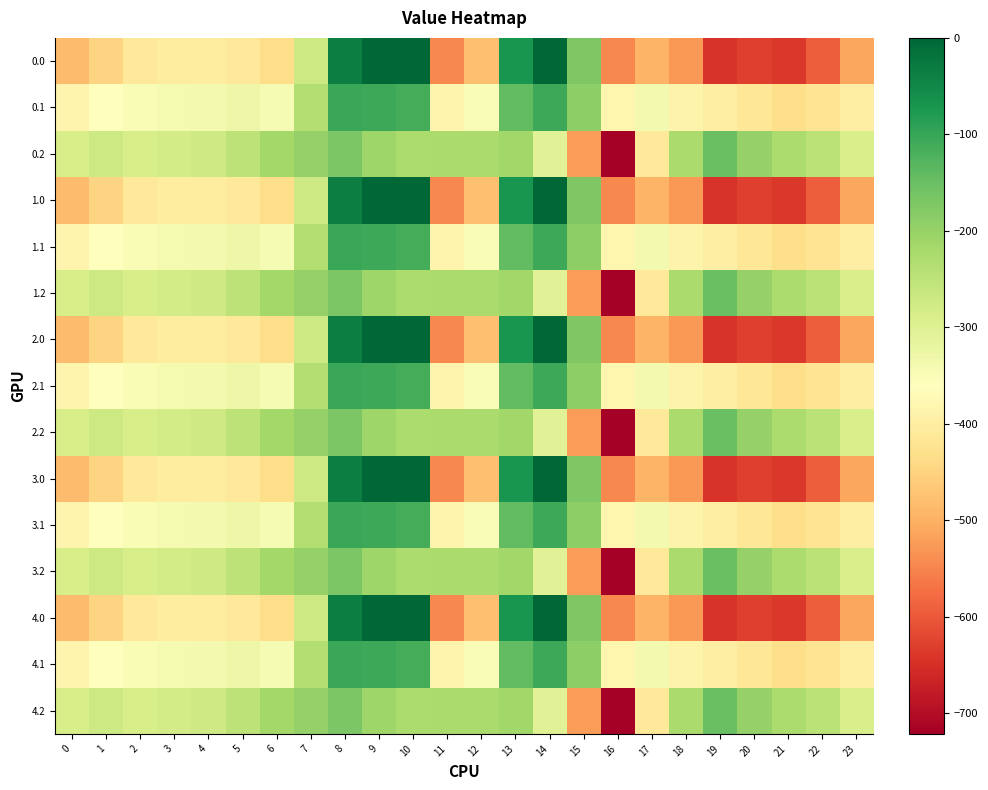

Reading left to right, list all the values displayed in this chart.

0.0: 0=-482.0	1=-449.5	2=-410.3	3=-404.4	4=-404.9	5=-410.8	6=-435.0	7=-270.7	8=-35.0	9=0.0	10=0.0	11=-544.3	12=-477.2	13=-70.2	14=-0.3	15=-172.8	16=-545.4	17=-493.8	18=-529.6	19=-644.5	20=-629.9	21=-638.4	22=-592.3	23=-511.3
0.1: 0=-384.6	1=-361.1	2=-347.9	3=-342.7	4=-339.6	5=-329.5	6=-345.2	7=-234.9	8=-102.3	9=-104.8	10=-114.0	11=-384.7	12=-350.8	13=-141.2	14=-105.5	15=-190.4	16=-380.5	17=-340.1	18=-388.5	19=-399.7	20=-414.5	21=-432.4	22=-419.9	23=-399.4
0.2: 0=-287.1	1=-272.7	2=-285.5	3=-281.0	4=-274.4	5=-248.1	6=-216.4	7=-199.0	8=-169.5	9=-209.6	10=-228.0	11=-225.2	12=-224.3	13=-212.2	14=-301.9	15=-522.2	16=-721.2	17=-409.5	18=-223.1	19=-151.1	20=-199.2	21=-226.4	22=-247.4	23=-287.5
1.0: 0=-482.0	1=-449.5	2=-410.3	3=-404.4	4=-404.9	5=-410.8	6=-435.0	7=-270.7	8=-35.0	9=0.0	10=0.0	11=-544.3	12=-477.2	13=-70.2	14=-0.3	15=-172.8	16=-545.4	17=-493.8	18=-529.6	19=-644.5	20=-629.9	21=-638.4	22=-592.3	23=-511.3
1.1: 0=-384.6	1=-361.1	2=-347.9	3=-342.7	4=-339.6	5=-329.5	6=-345.2	7=-234.9	8=-102.3	9=-104.8	10=-114.0	11=-384.7	12=-350.8	13=-141.2	14=-105.5	15=-190.4	16=-380.5	17=-340.1	18=-388.5	19=-399.7	20=-414.5	21=-432.4	22=-419.9	23=-399.4
1.2: 0=-287.1	1=-272.7	2=-285.5	3=-281.0	4=-274.4	5=-248.1	6=-216.4	7=-199.0	8=-169.5	9=-209.6	10=-228.0	11=-225.2	12=-224.3	13=-212.2	14=-301.9	15=-522.2	16=-721.2	17=-409.5	18=-223.1	19=-151.1	20=-199.2	21=-226.4	22=-247.4	23=-287.5
2.0: 0=-482.0	1=-449.5	2=-410.3	3=-404.4	4=-404.9	5=-410.8	6=-435.0	7=-270.7	8=-35.0	9=0.0	10=0.0	11=-544.3	12=-477.2	13=-70.2	14=-0.3	15=-172.8	16=-545.4	17=-493.8	18=-529.6	19=-644.5	20=-629.9	21=-638.4	22=-592.3	23=-511.3
2.1: 0=-384.6	1=-361.1	2=-347.9	3=-342.7	4=-339.6	5=-329.5	6=-345.2	7=-234.9	8=-102.3	9=-104.8	10=-114.0	11=-384.7	12=-350.8	13=-141.2	14=-105.5	15=-190.4	16=-380.5	17=-340.1	18=-388.5	19=-399.7	20=-414.5	21=-432.4	22=-419.9	23=-399.4
2.2: 0=-287.1	1=-272.7	2=-285.5	3=-281.0	4=-274.4	5=-248.1	6=-216.4	7=-199.0	8=-169.5	9=-209.6	10=-228.0	11=-225.2	12=-224.3	13=-212.2	14=-301.9	15=-522.2	16=-721.2	17=-409.5	18=-223.1	19=-151.1	20=-199.2	21=-226.4	22=-247.4	23=-287.5
3.0: 0=-482.0	1=-449.5	2=-410.3	3=-404.4	4=-404.9	5=-410.8	6=-435.0	7=-270.7	8=-35.0	9=0.0	10=0.0	11=-544.3	12=-477.2	13=-70.2	14=-0.3	15=-172.8	16=-545.4	17=-493.8	18=-529.6	19=-644.5	20=-629.9	21=-638.4	22=-592.3	23=-511.3
3.1: 0=-384.6	1=-361.1	2=-347.9	3=-342.7	4=-339.6	5=-329.5	6=-345.2	7=-234.9	8=-102.3	9=-104.8	10=-114.0	11=-384.7	12=-350.8	13=-141.2	14=-105.5	15=-190.4	16=-380.5	17=-340.1	18=-388.5	19=-399.7	20=-414.5	21=-432.4	22=-419.9	23=-399.4
3.2: 0=-287.1	1=-272.7	2=-285.5	3=-281.0	4=-274.4	5=-248.1	6=-216.4	7=-199.0	8=-169.5	9=-209.6	10=-228.0	11=-225.2	12=-224.3	13=-212.2	14=-301.9	15=-522.2	16=-721.2	17=-409.5	18=-223.1	19=-151.1	20=-199.2	21=-226.4	22=-247.4	23=-287.5
4.0: 0=-482.0	1=-449.5	2=-410.3	3=-404.4	4=-404.9	5=-410.8	6=-435.0	7=-270.7	8=-35.0	9=0.0	10=0.0	11=-544.3	12=-477.2	13=-70.2	14=-0.3	15=-172.8	16=-545.4	17=-493.8	18=-529.6	19=-644.5	20=-629.9	21=-638.4	22=-592.3	23=-511.3
4.1: 0=-384.6	1=-361.1	2=-347.9	3=-342.7	4=-339.6	5=-329.5	6=-345.2	7=-234.9	8=-102.3	9=-104.8	10=-114.0	11=-384.7	12=-350.8	13=-141.2	14=-105.5	15=-190.4	16=-380.5	17=-340.1	18=-388.5	19=-399.7	20=-414.5	21=-432.4	22=-419.9	23=-399.4
4.2: 0=-287.1	1=-272.7	2=-285.5	3=-281.0	4=-274.4	5=-248.1	6=-216.4	7=-199.0	8=-169.5	9=-209.6	10=-228.0	11=-225.2	12=-224.3	13=-212.2	14=-301.9	15=-522.2	16=-721.2	17=-409.5	18=-223.1	19=-151.1	20=-199.2	21=-226.4	22=-247.4	23=-287.5